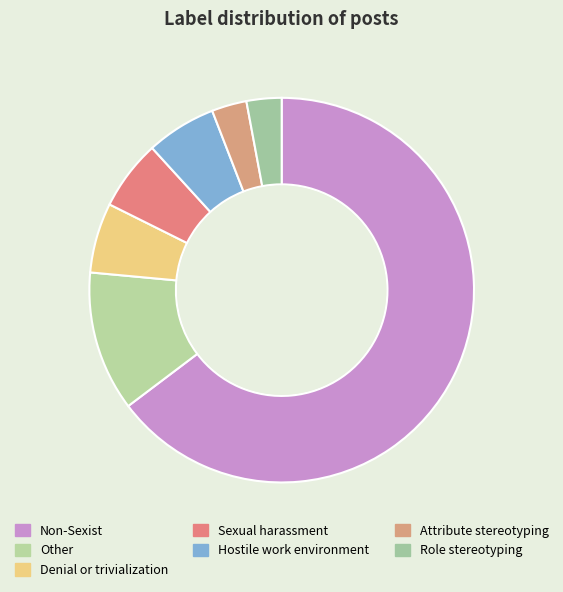

To the nearest percent, what is the difference between the largest and smallest slice percentages?

62%